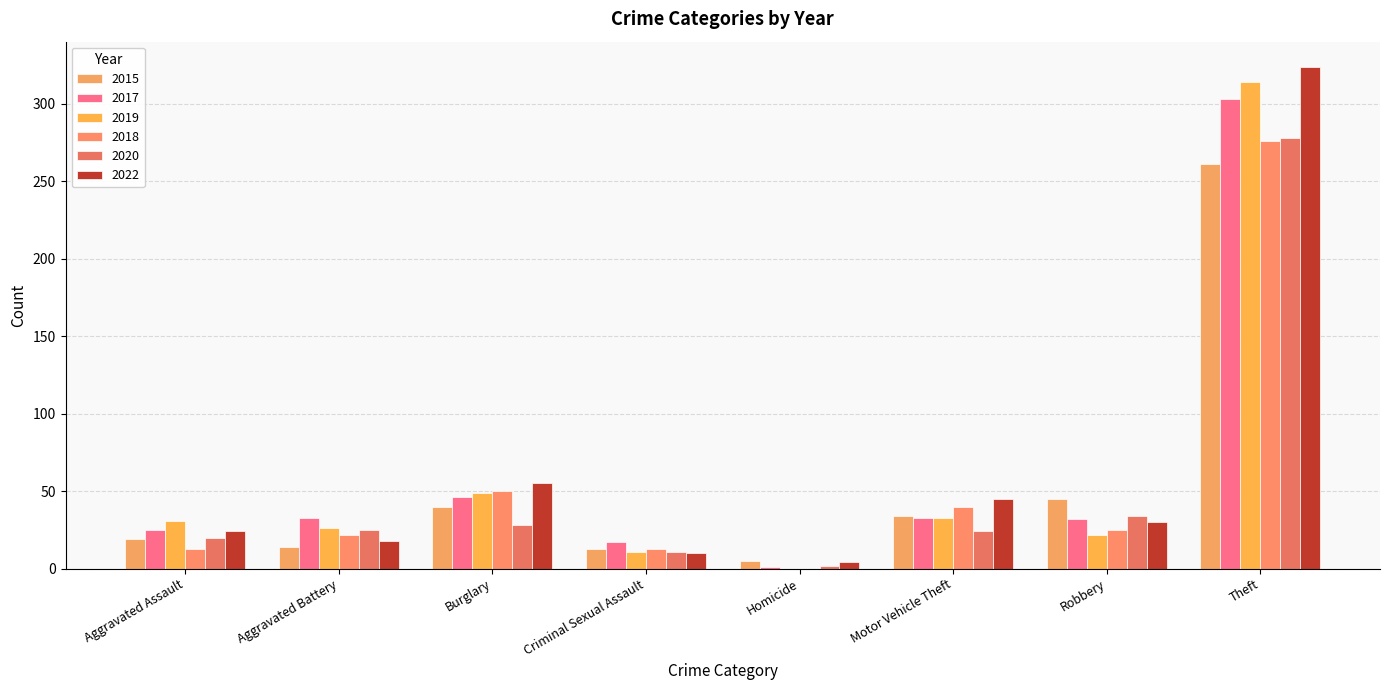

How many series are shown in this chart?

6